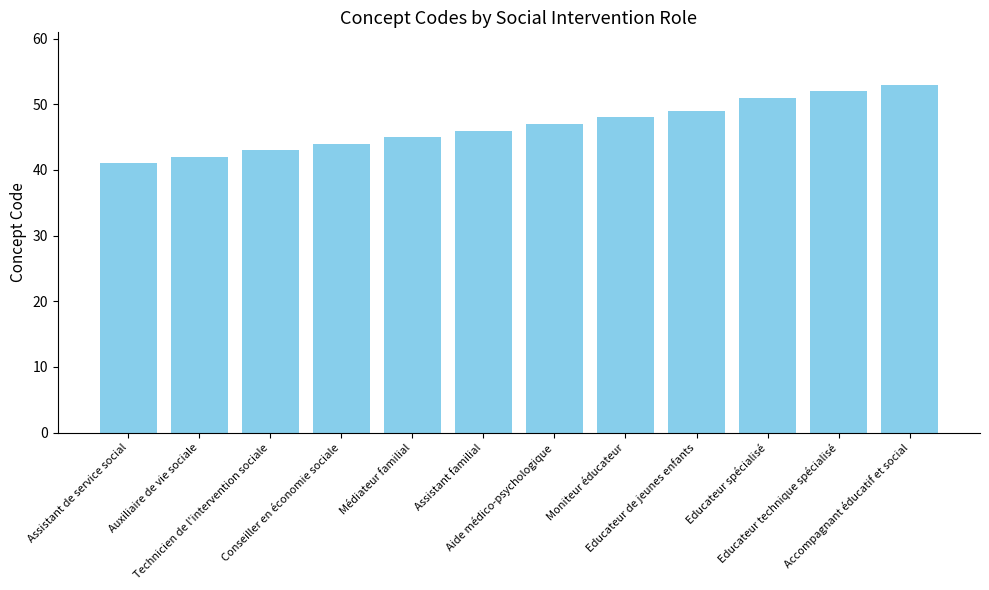

Is it true that the value at Educateur spécialisé is 51?

True